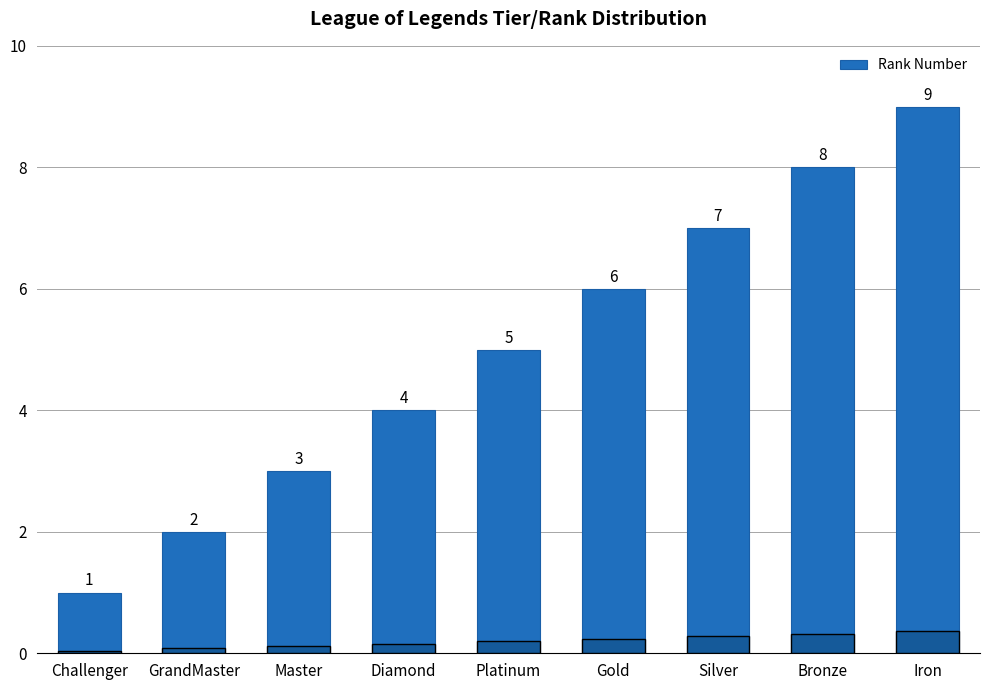

Reading left to right, transcribe all the data shown in this chart.

1	2	3	4	5	6	7	8	9